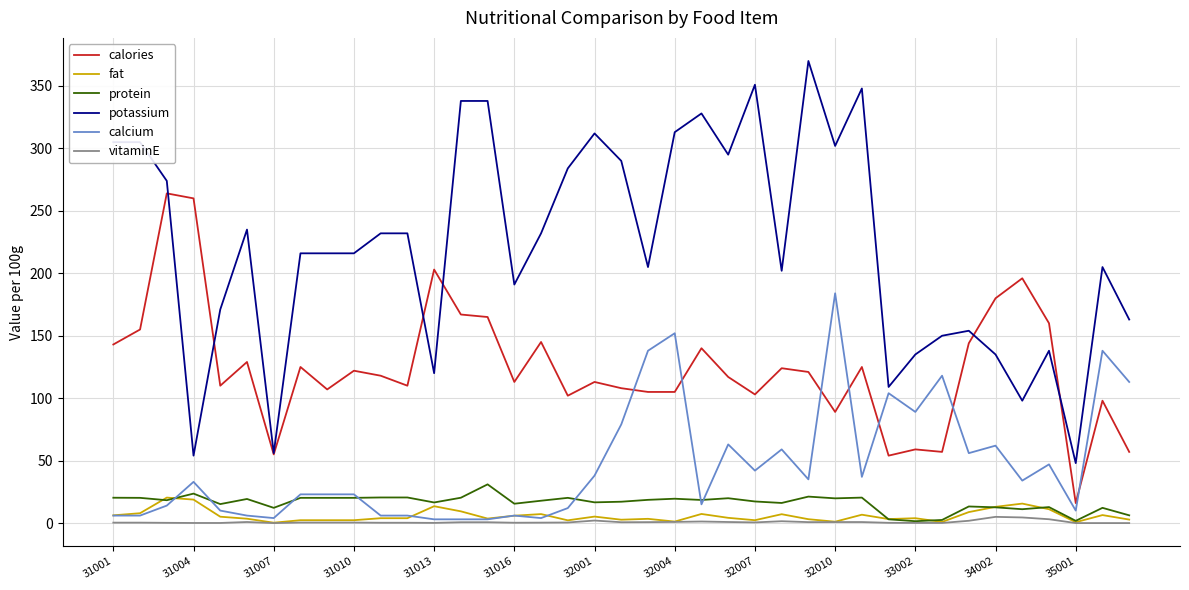

What is the maximum value shown in the chart?

370.0